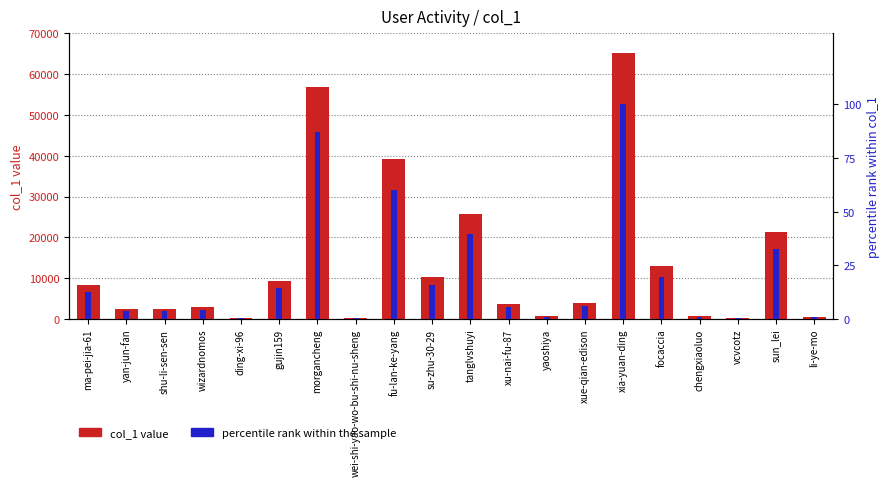

Reading left to right, transcribe all the data shown in this chart.

col_1 value: ma-pei-jia-61=8248.0	yan-jun-fan=2525.0	shu-li-sen-sen=2538.0	wizardnomos=2888.0	ding-xi-96=310.0	gujin159=9403.0	morgancheng=56843.0	wei-shi-yao-wo-bu-shi-nu-sheng=367.0	fu-lan-ke-yang=39263.0	su-zhu-30-29=10307.0	tanglvshuyi=25700.0	xu-nai-fu-87=3682.0	yaoshiya=772.0	xue-qian-edison=3920.0	xia-yuan-ding=65197.0	focaccia=12913.0	chengxiaoluo=723.0	vcvcotz=306.0	sun_lei=21397.0	li-ye-mo=512.0
percentile rank within col_1: ma-pei-jia-61=12.7	yan-jun-fan=3.9	shu-li-sen-sen=3.9	wizardnomos=4.4	ding-xi-96=0.5	gujin159=14.4	morgancheng=87.2	wei-shi-yao-wo-bu-shi-nu-sheng=0.6	fu-lan-ke-yang=60.2	su-zhu-30-29=15.8	tanglvshuyi=39.4	xu-nai-fu-87=5.6	yaoshiya=1.2	xue-qian-edison=6.0	xia-yuan-ding=100.0	focaccia=19.8	chengxiaoluo=1.1	vcvcotz=0.5	sun_lei=32.8	li-ye-mo=0.8